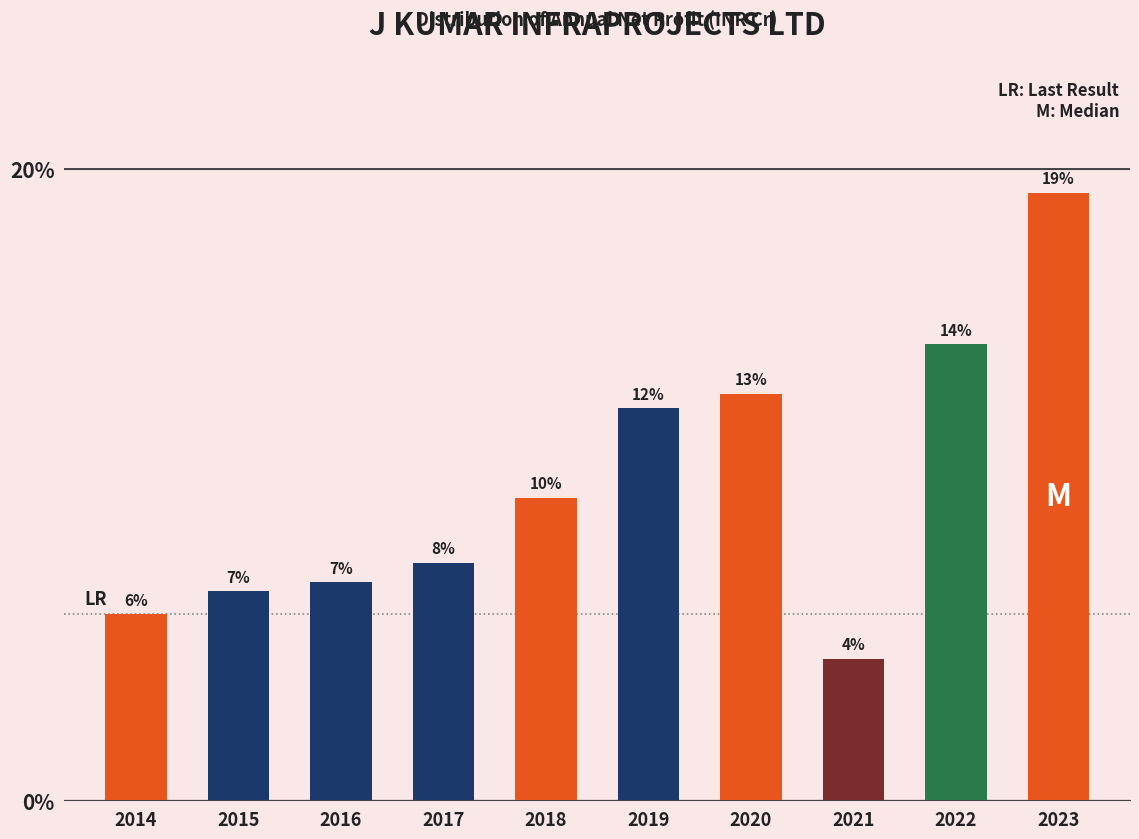

Does the chart contain any negative values?

No